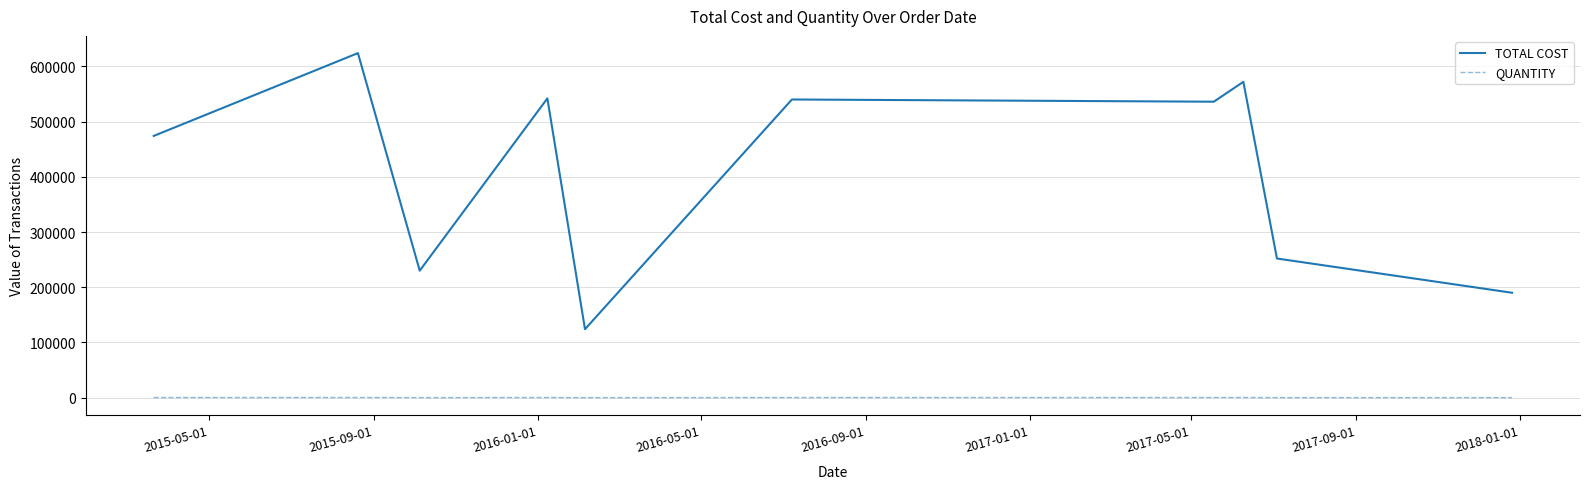

True or false: TOTAL COST and QUANTITY cross at least once.

False